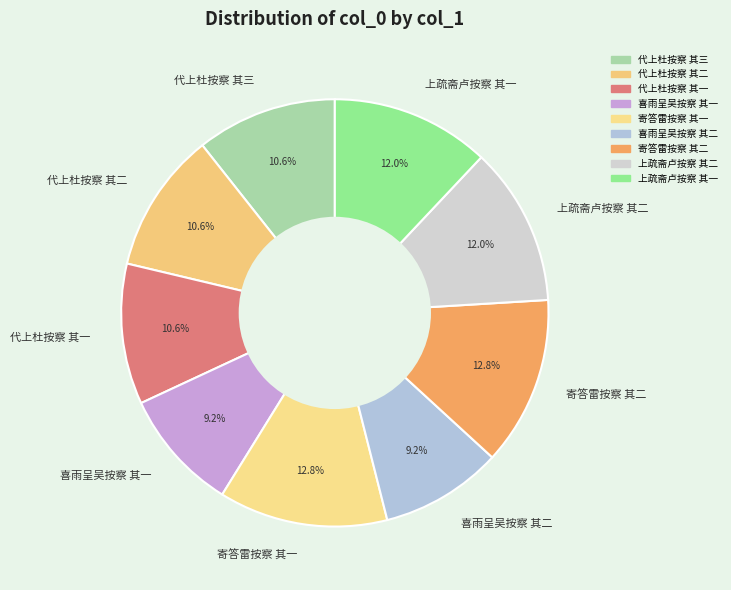

Is there any slice that represents more than half of the pie?

No